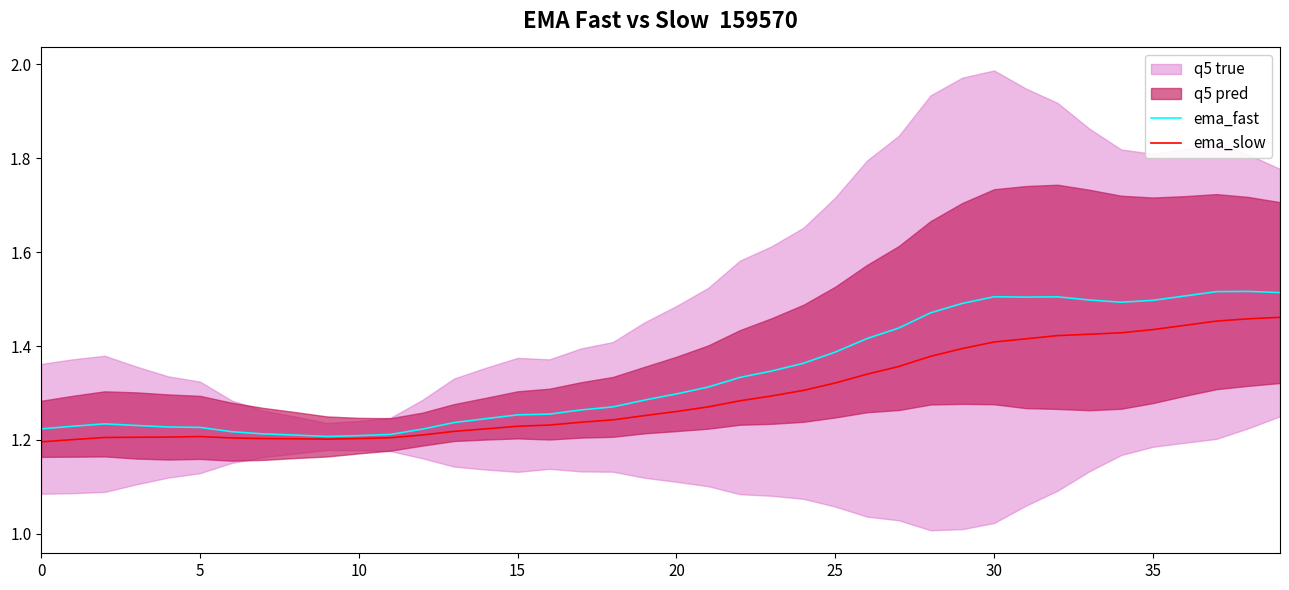

Count the ema_fast values in the range 1 to 2.

40